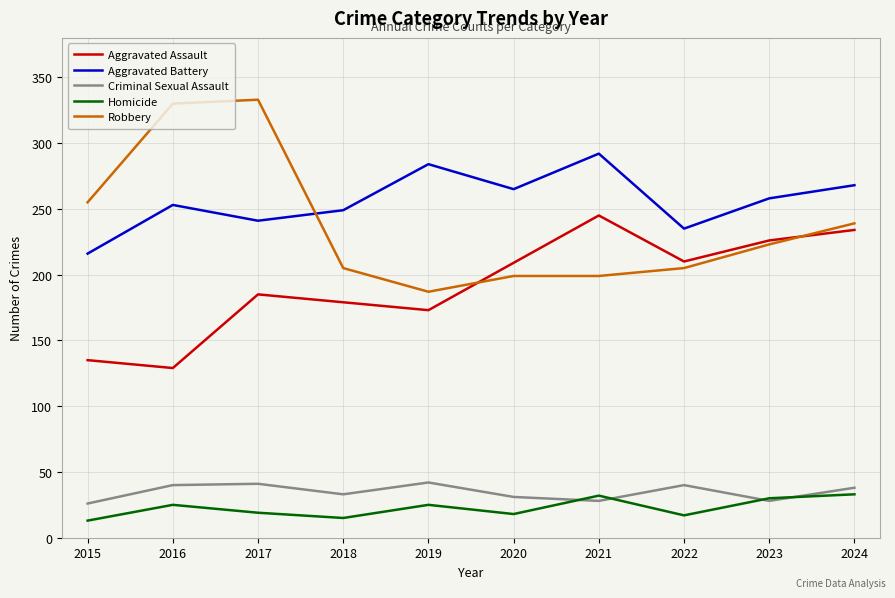

Which series has the largest total across all categories?

Aggravated Battery